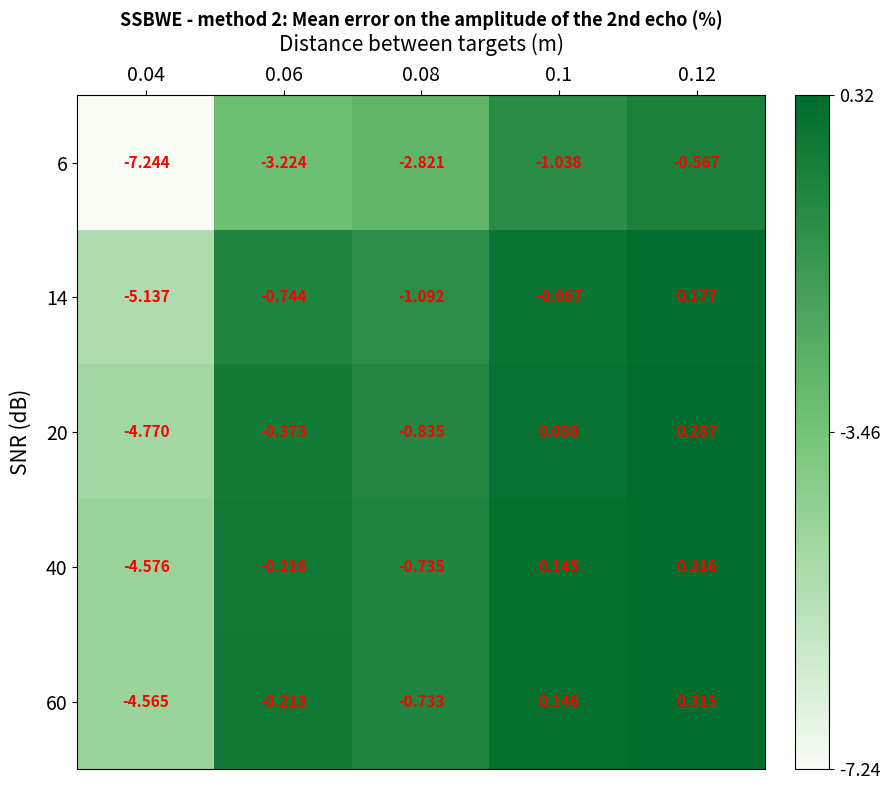

Is the value of 14 at 0.04 greater than the value of 20 at 0.12?

No